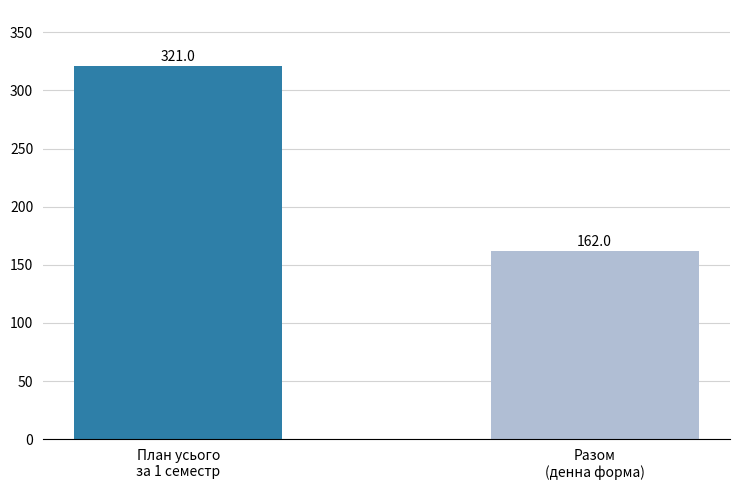

Reading right to left, extract all data points from this chart.

162	321